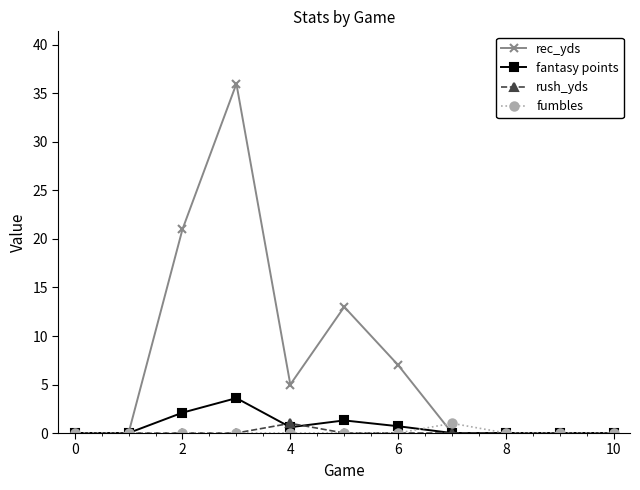

In rec_yds, how many points are higher than both neighbors (excluding endpoints)?

2